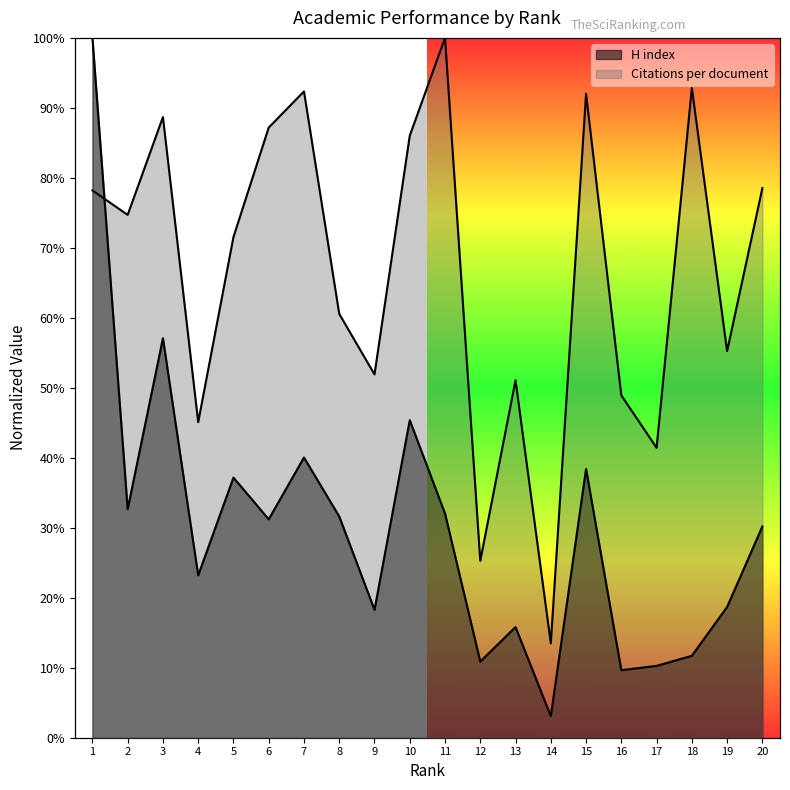

Reading left to right, extract all data points from this chart.

Citations per document: 0.8	0.7	0.9	0.5	0.7	0.9	0.9	0.6	0.5	0.9	1.0	0.3	0.5	0.1	0.9	0.5	0.4	0.9	0.6	0.8
H index: 1.0	0.3	0.6	0.2	0.4	0.3	0.4	0.3	0.2	0.5	0.3	0.1	0.2	0.0	0.4	0.1	0.1	0.1	0.2	0.3